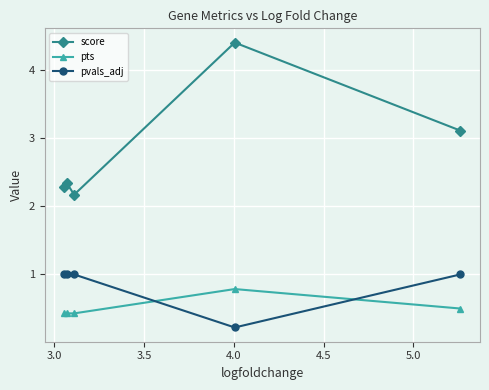

What is the value of the pts point at the 2nd from the left?

0.4